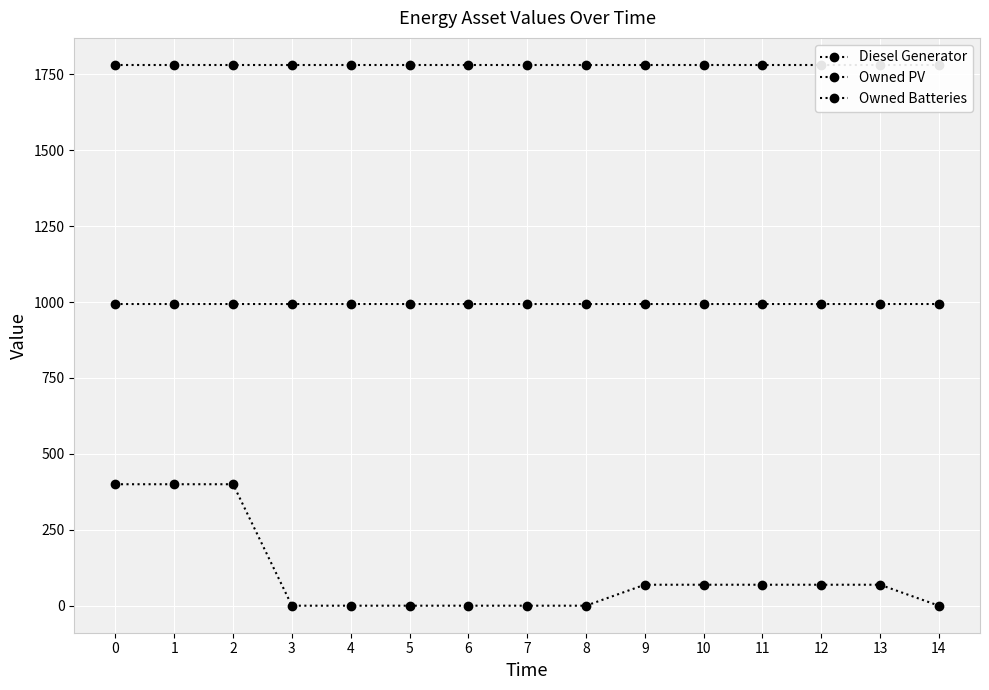

How many values in the Diesel Generator series exceed 69?

3